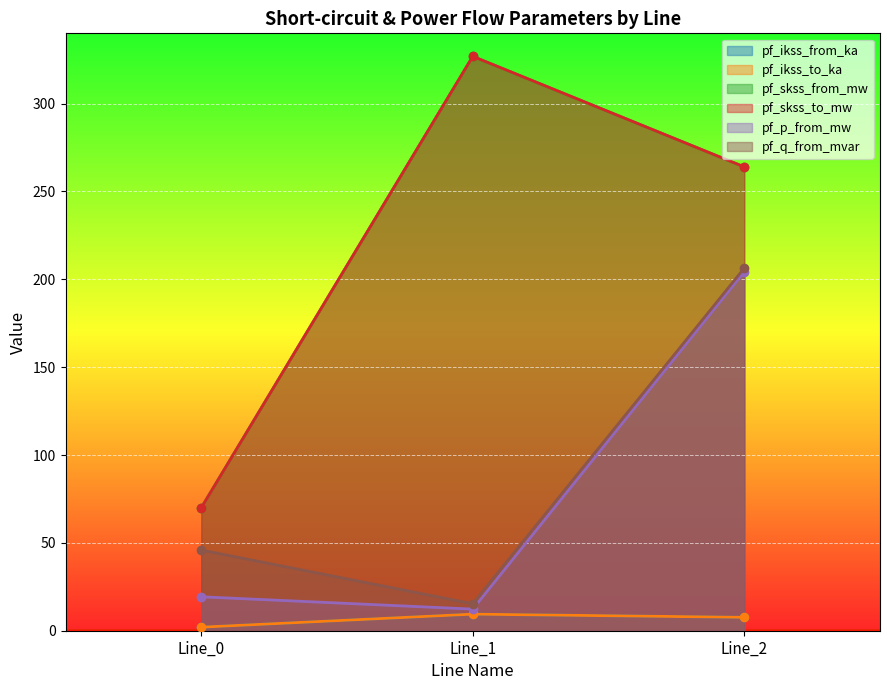

Which label corresponds to the largest value in the chart?

Line_1